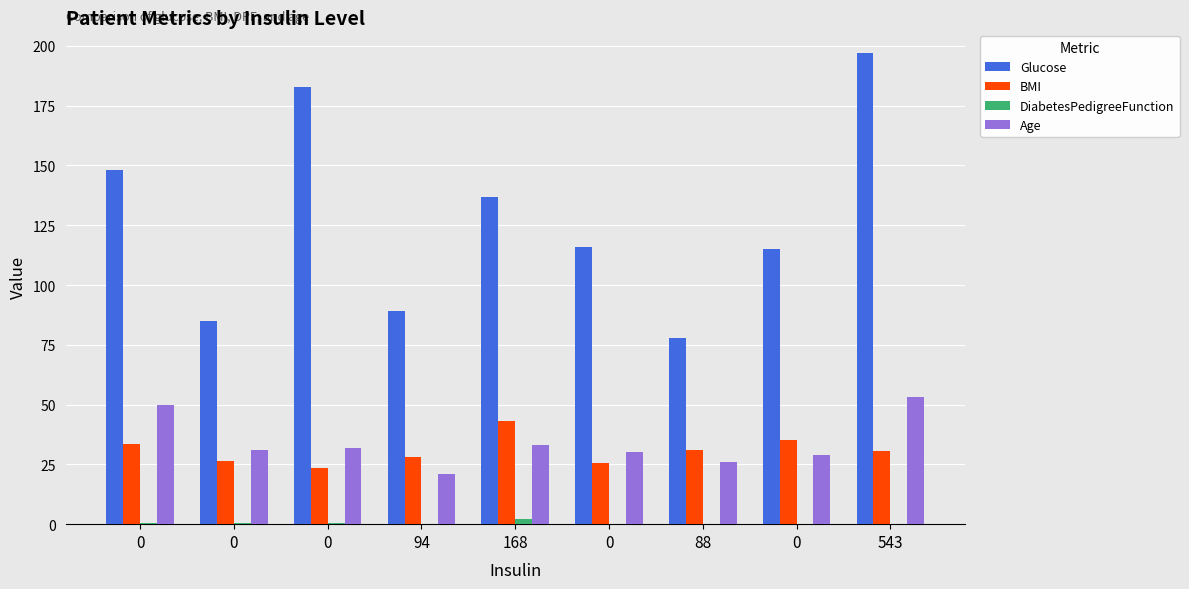

Between 168 and 88, which series saw the biggest shift?

Glucose